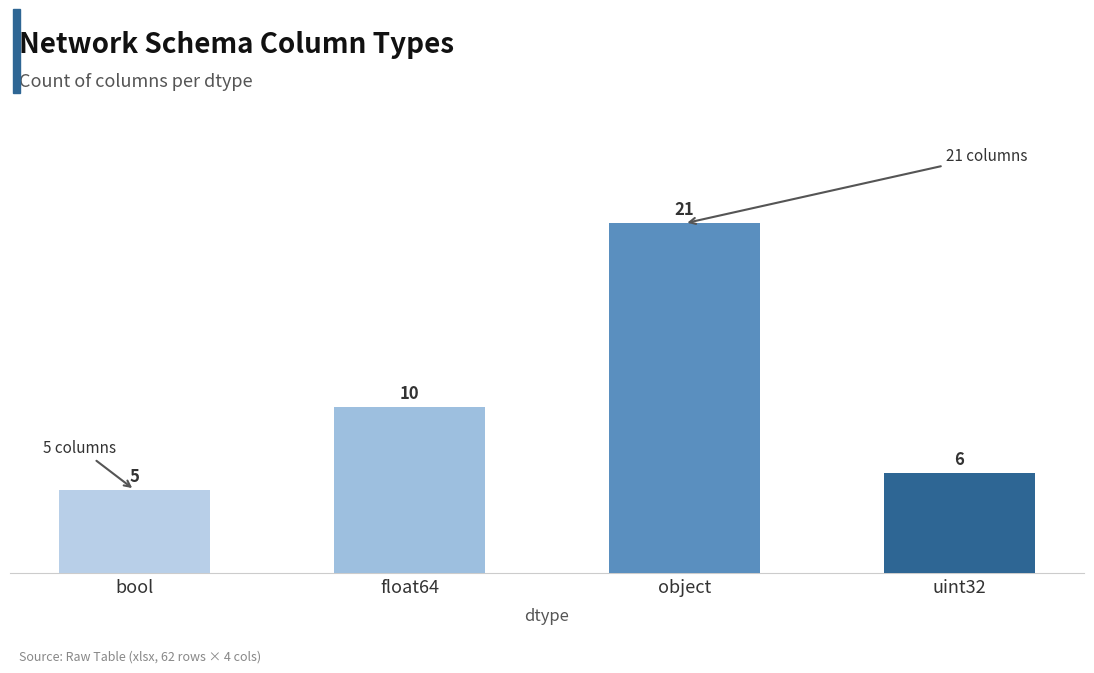

What is the approximate value at uint32, to the nearest 5?

5